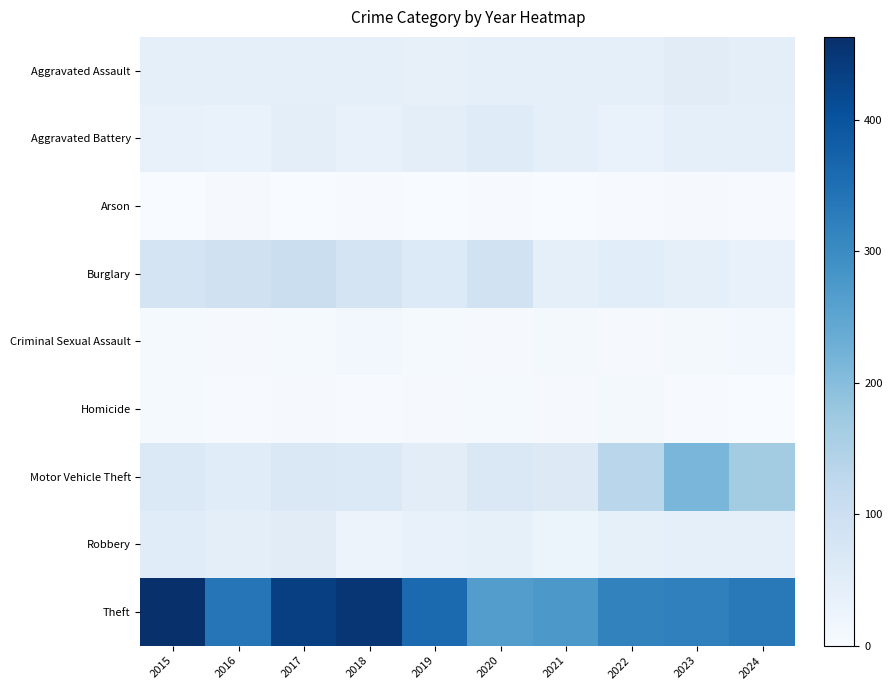

At how many categories does at least one series exceed 421?

3